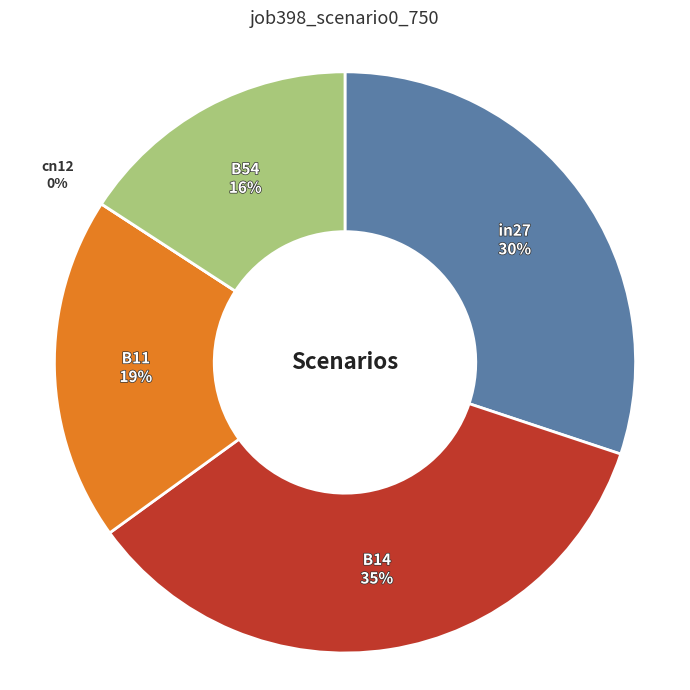

Combined, what portion of the pie is in27 and cn12?

30.1%